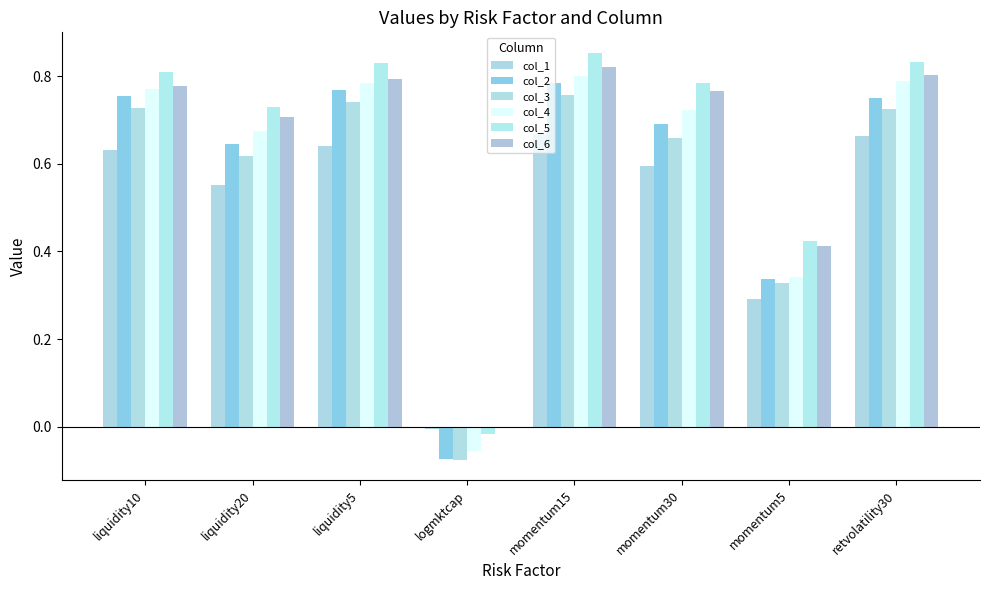

Which series has the widest spread of values?

col_5